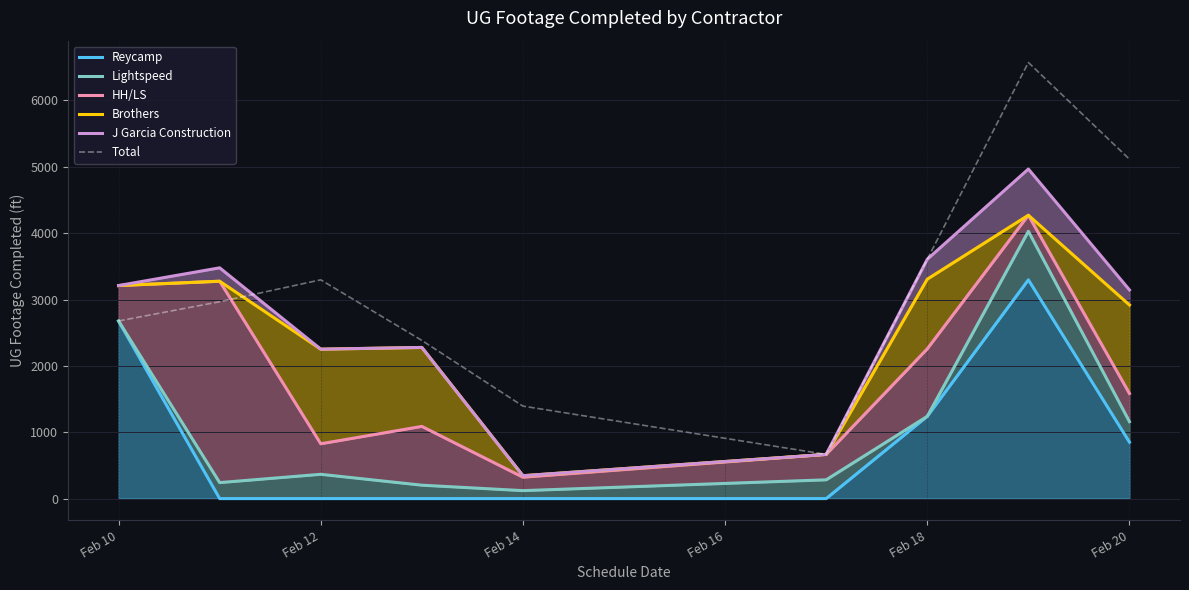

Reading left to right, extract all data points from this chart.

Reycamp: 2677	0	0	0	0	0	1240	3297	851
Lightspeed: 2677	241	366	202	120	283	1240	4029	1160
HH/LS: 3211	3276	826	1088	322	666	2257	4271	1584
Brothers: 3211	3276	2252	2278	345	666	3307	4271	2918
J Garcia Construction: 3211	3478	2252	2278	345	666	3607	4967	3145
Total: 2677	2967	3297	2384	1394	666	3607	6573	5115